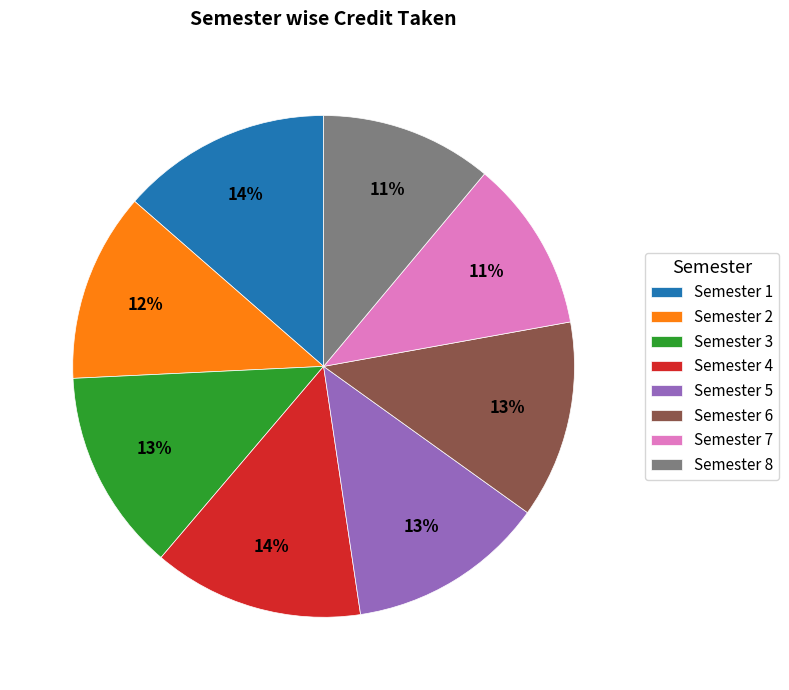

Is it true that Semester 3 is 4% of the pie?

False